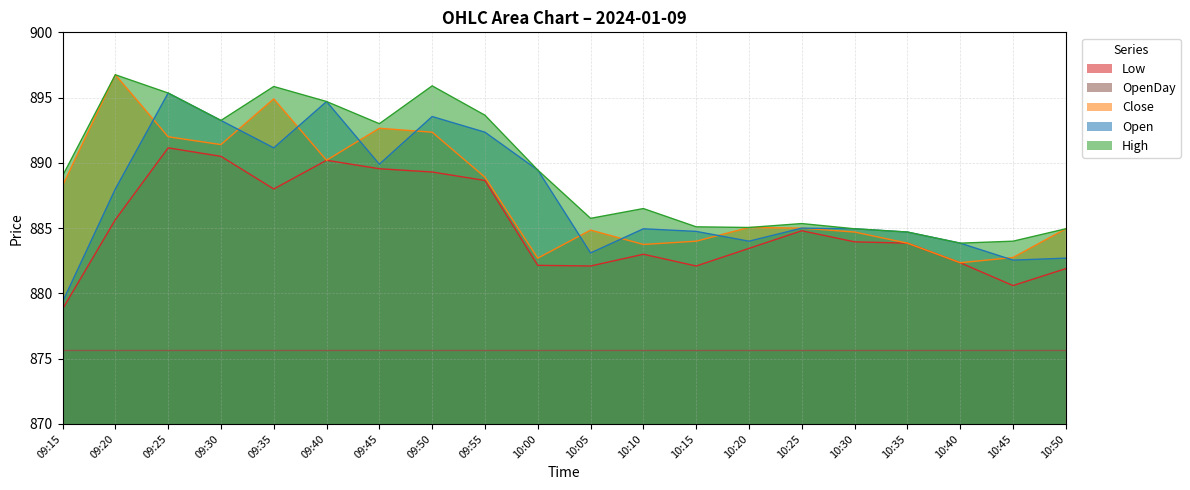

Does the chart display data point markers on the line(s)?

No